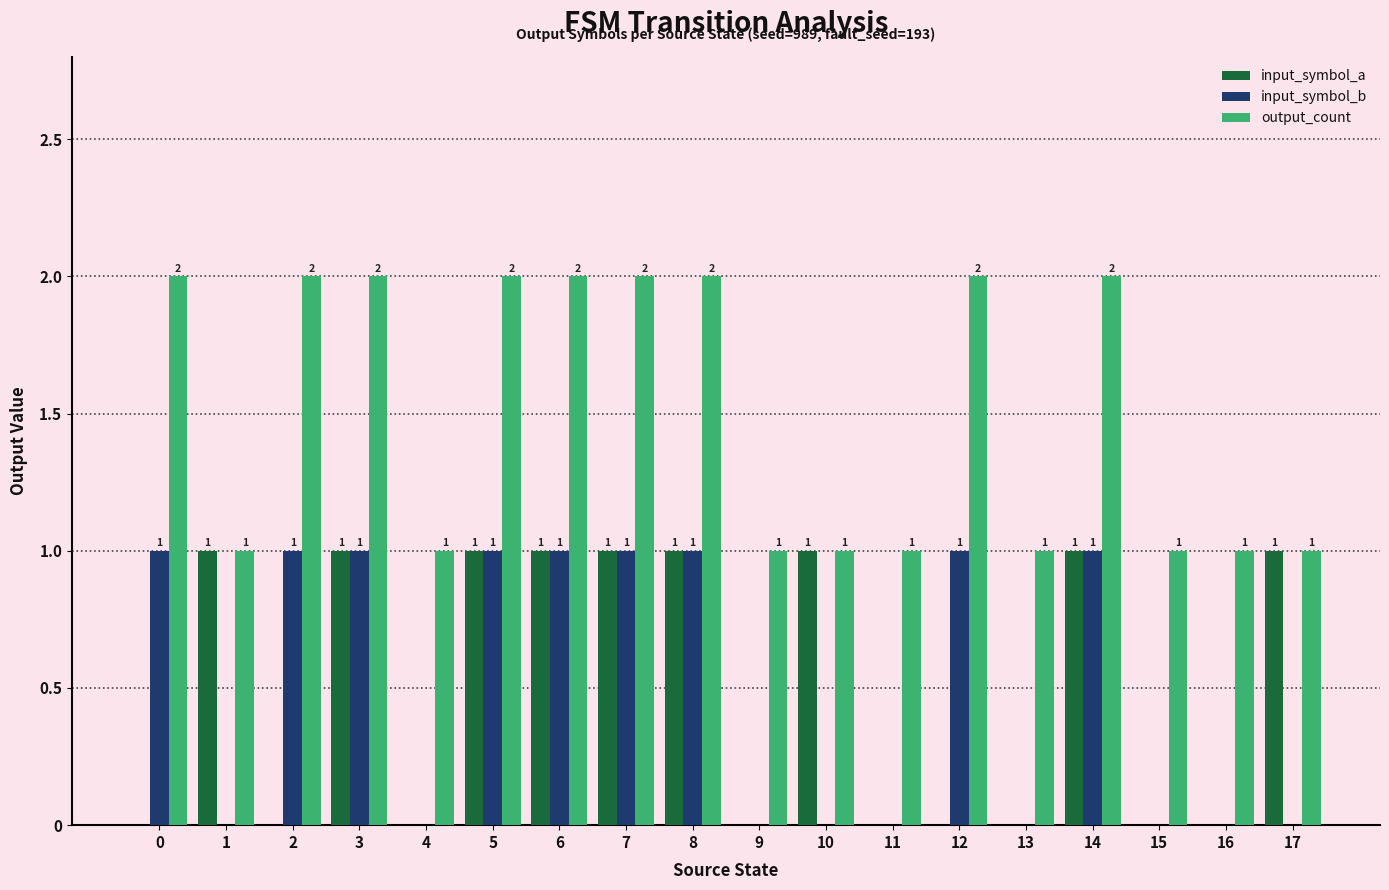

Does the chart contain stacked bars?

No